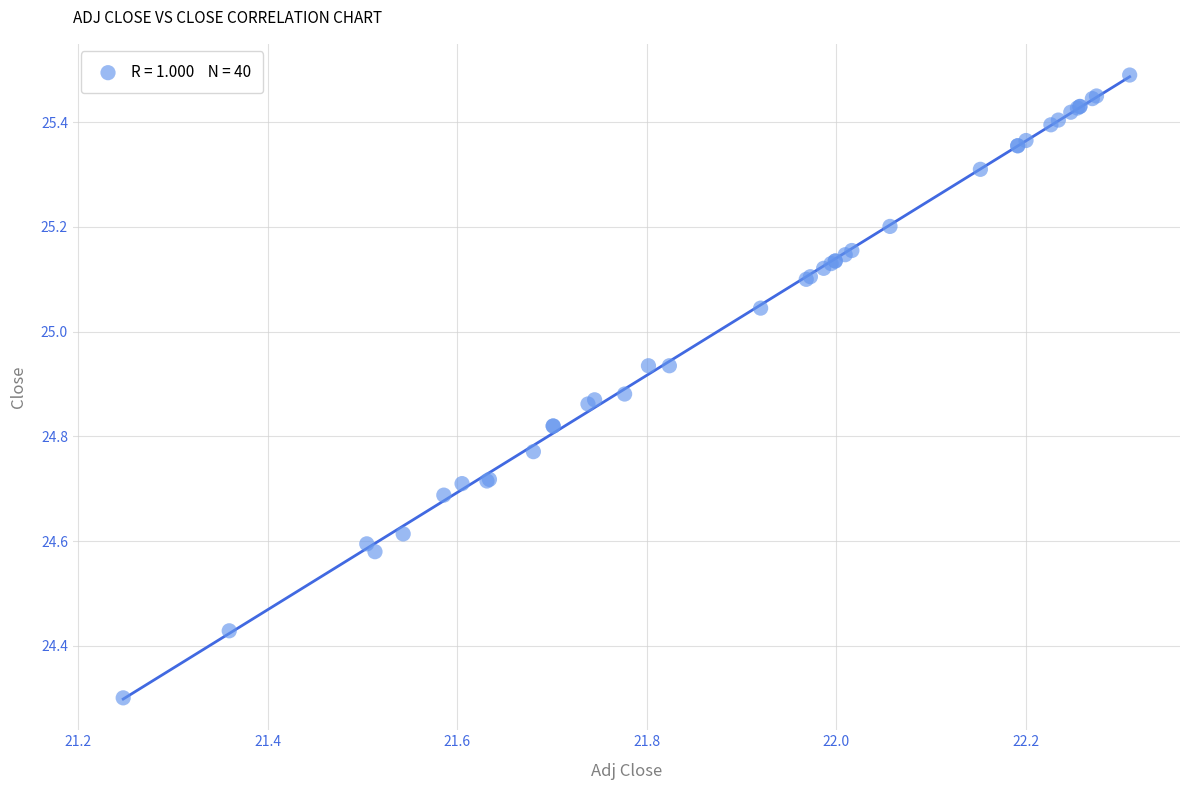

What Y value in the scatter plot is closest to 24?

24.3